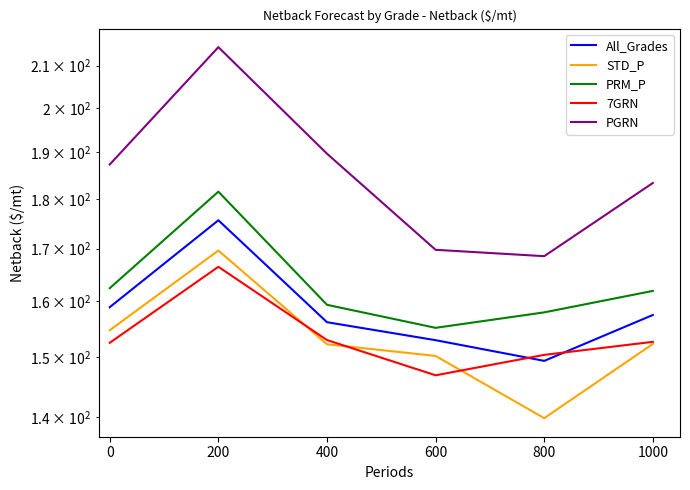

Is this an area chart (filled region under the line)?

No